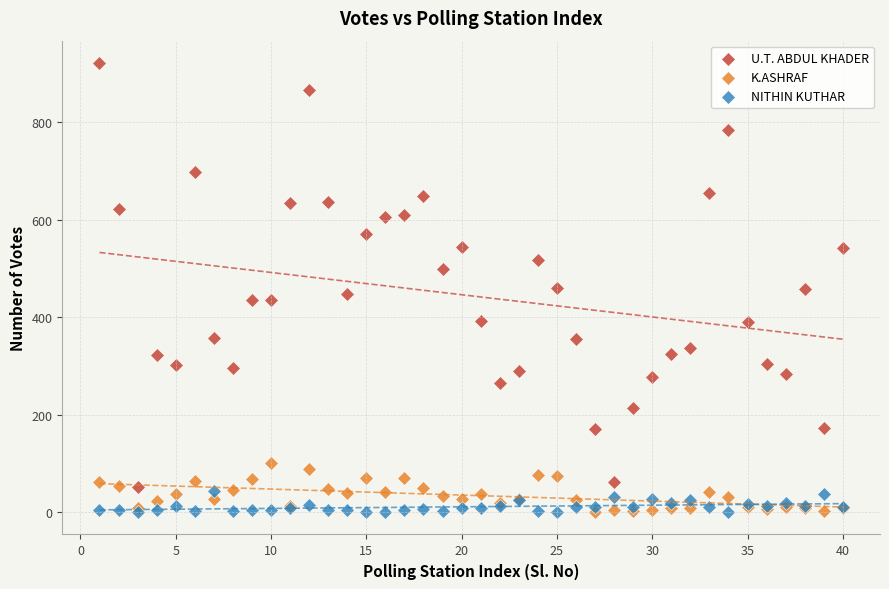

What are all the series names shown in the legend?

U.T. ABDUL KHADER, K.ASHRAF, NITHIN KUTHAR